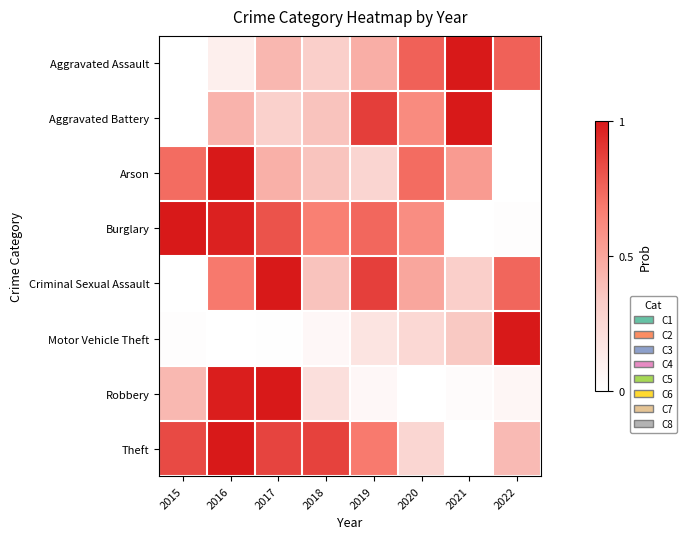

Rank the series at 2015 from lowest to highest value.

Aggravated Assault, Aggravated Battery, Criminal Sexual Assault, Motor Vehicle Theft, Robbery, Arson, Theft, Burglary